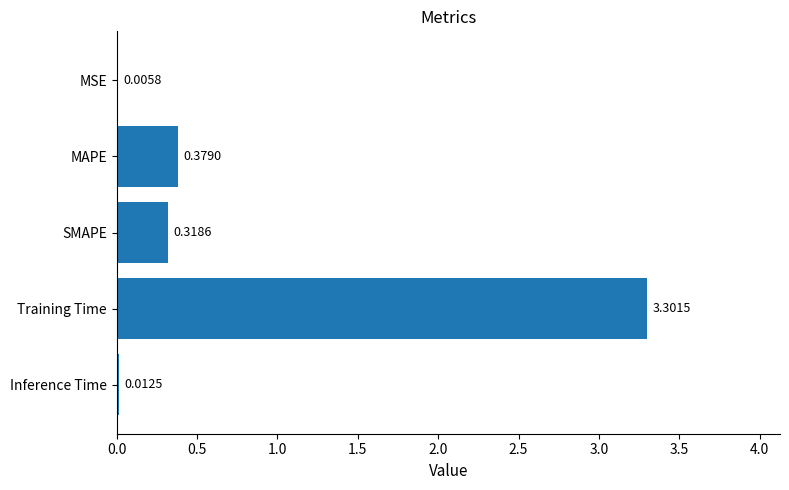

Where is the data nearest to the value 1?

MAPE